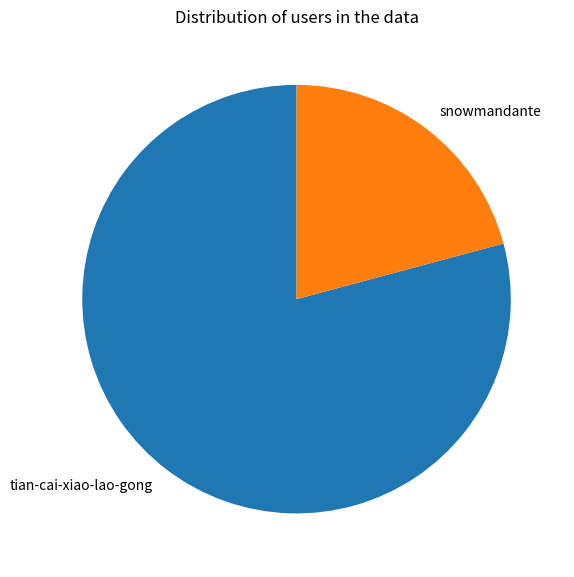

Is there any slice that represents more than half of the pie?

Yes